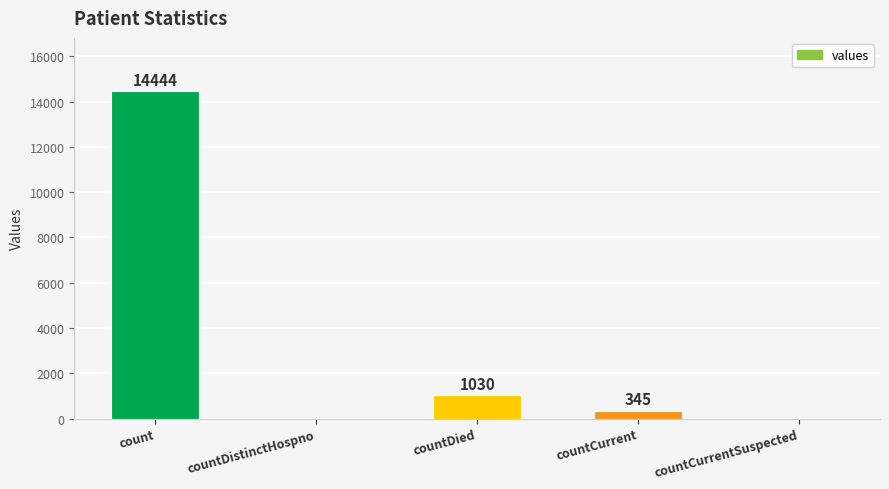

Reading right to left, transcribe all the data shown in this chart.

countCurrentSuspected=0	countCurrent=345	countDied=1030	countDistinctHospno=0	count=14444